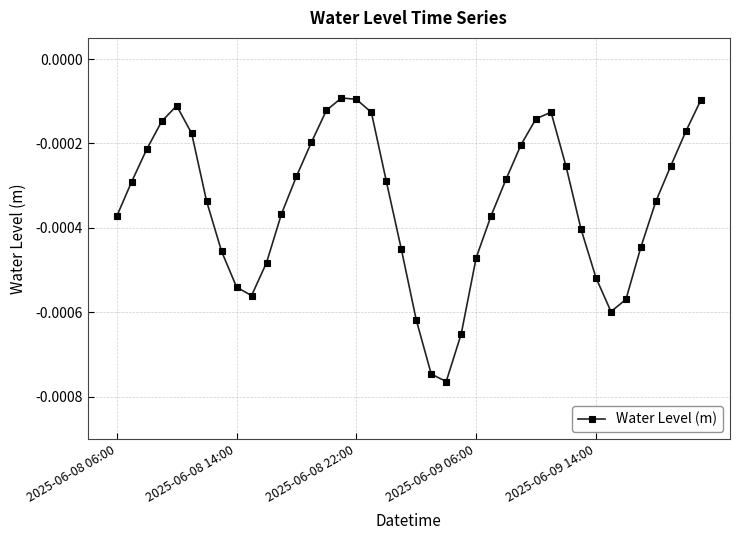

True or false: there are more than 2 points higher than both neighbors.

True